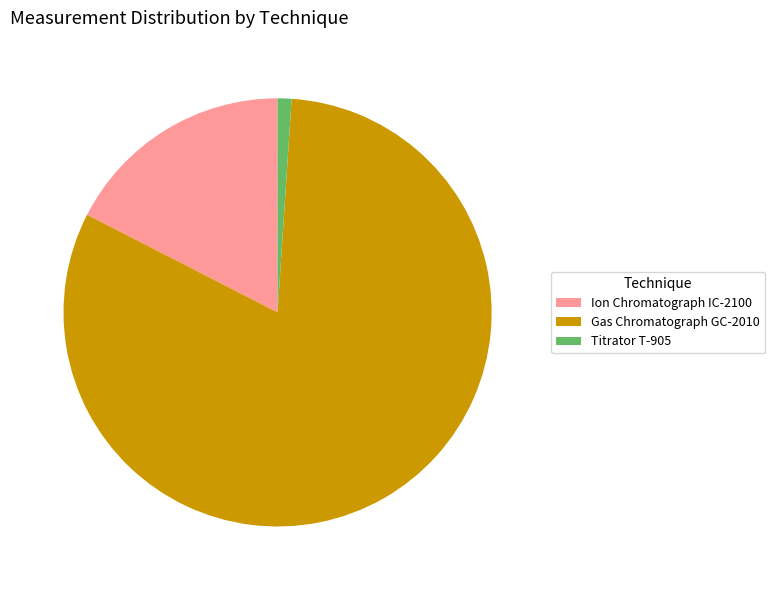

Which category has the biggest portion of the pie?

Gas Chromatograph GC-2010